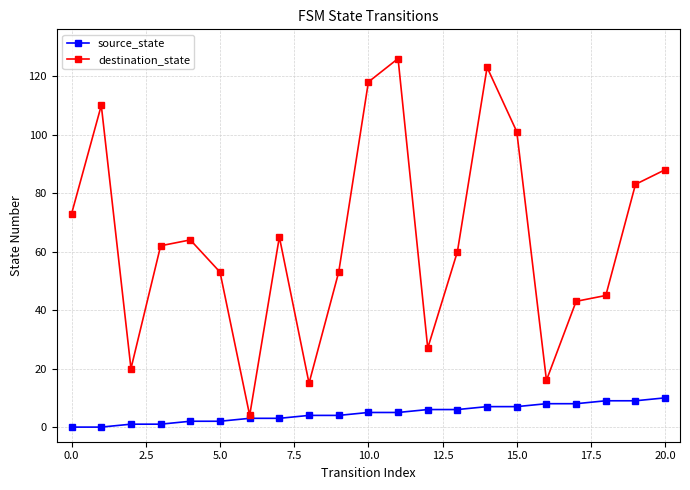

List the series in order of their peak value, highest first.

destination_state, source_state